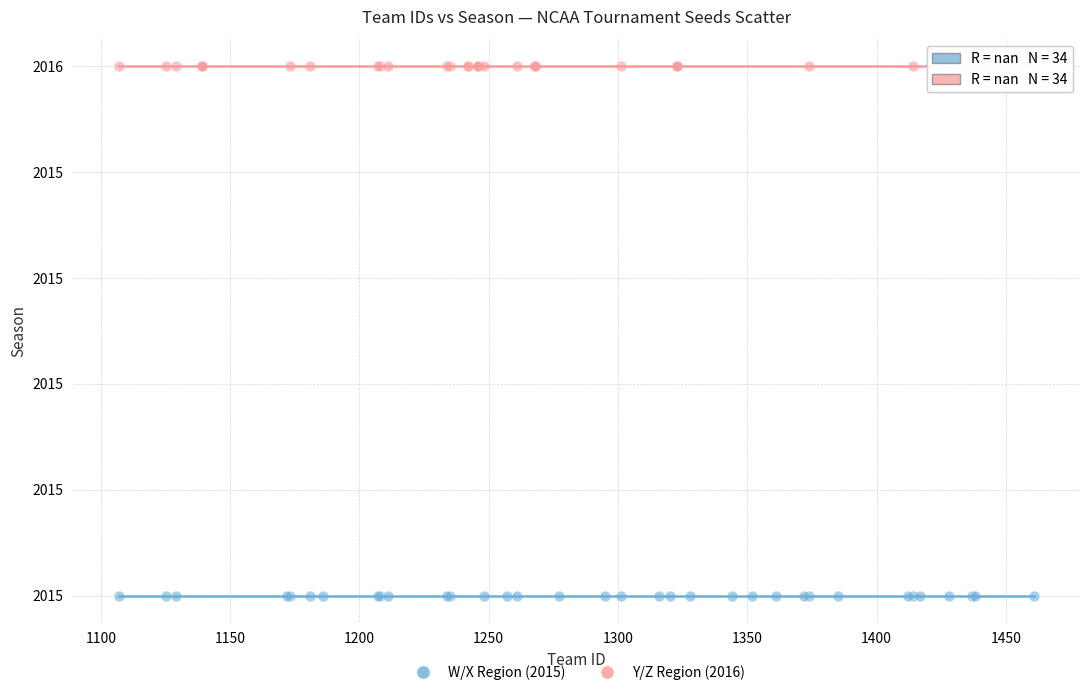

What are all the series names shown in the legend?

W/X Region (2015), Y/Z Region (2016)